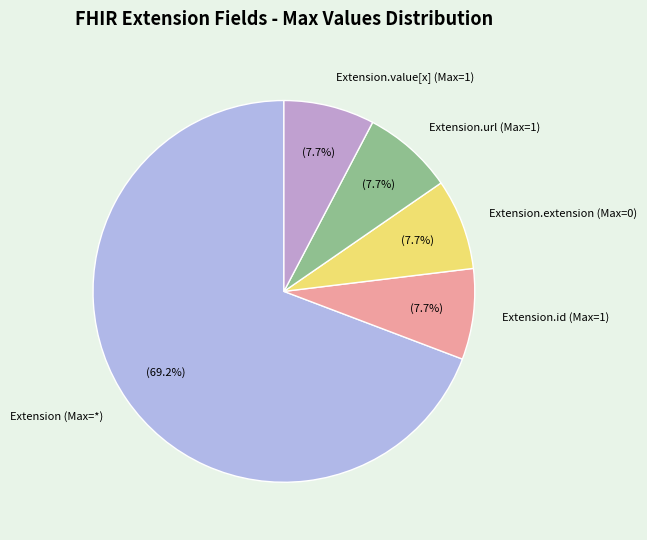

Which slice is the largest?

Extension (Max=*)